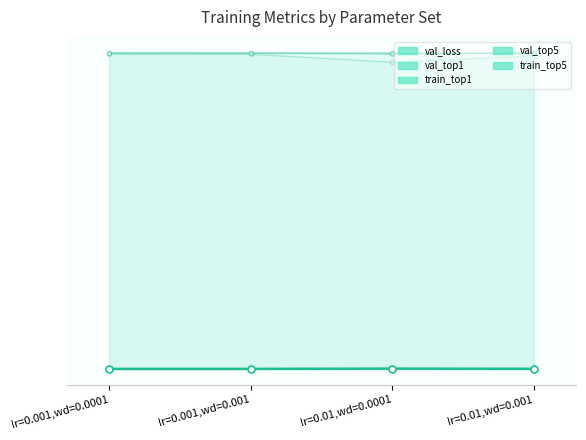

In val_top1, how many points are lower than both neighbors (excluding endpoints)?

1